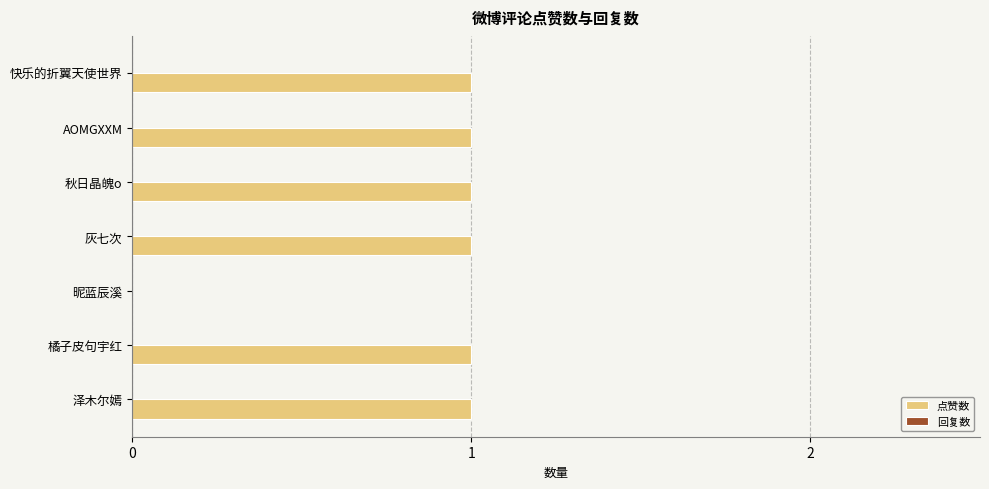

The chart shows a value of 0 at 泽木尔嫣. True or false?

False